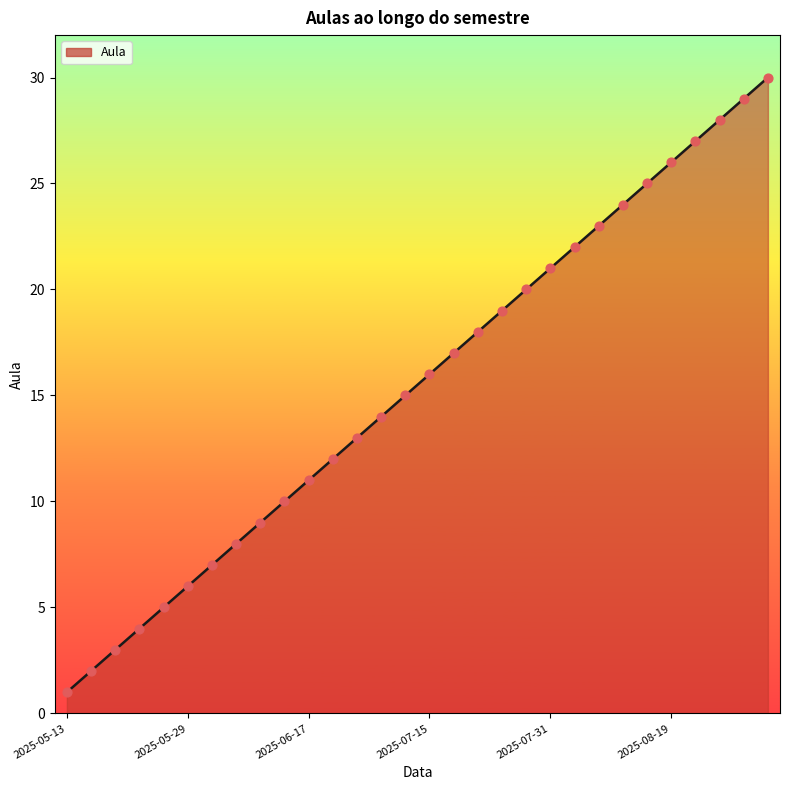

What is the maximum value shown in the chart?

30